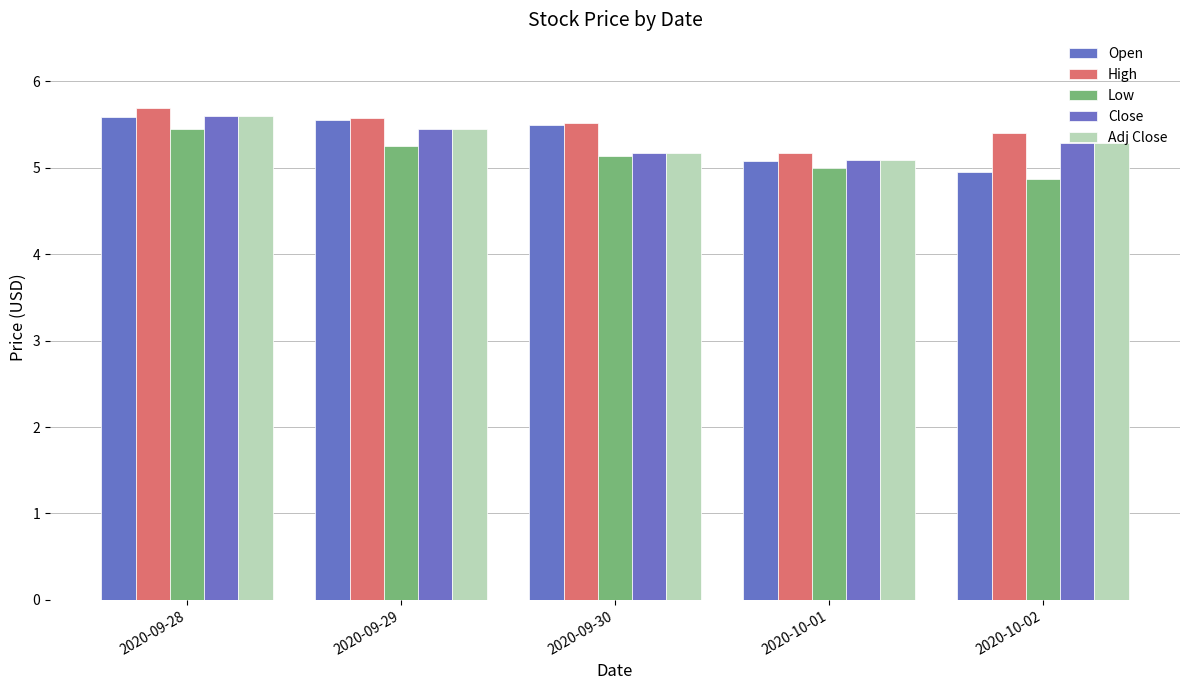

Which series has the widest spread of values?

Open